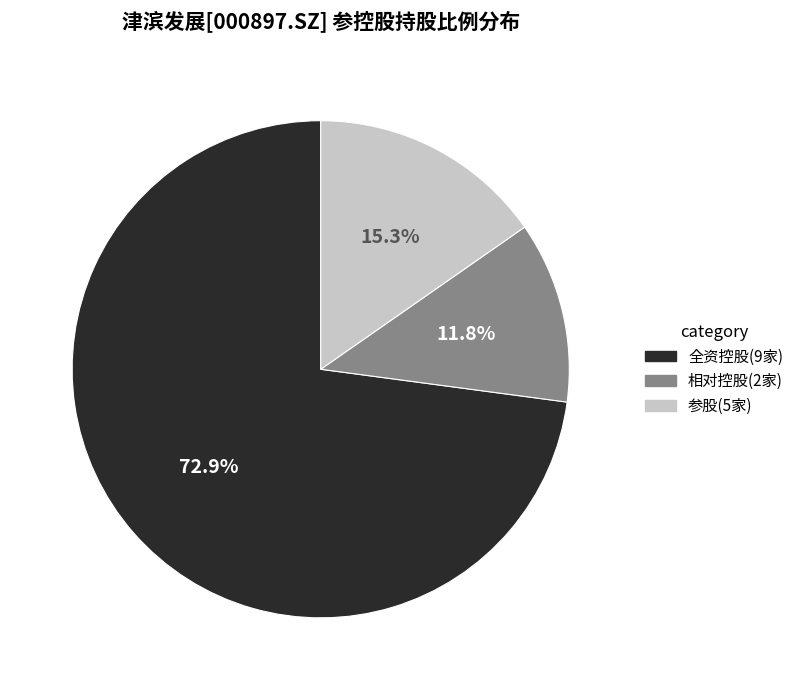

Is there a majority slice in this chart?

Yes